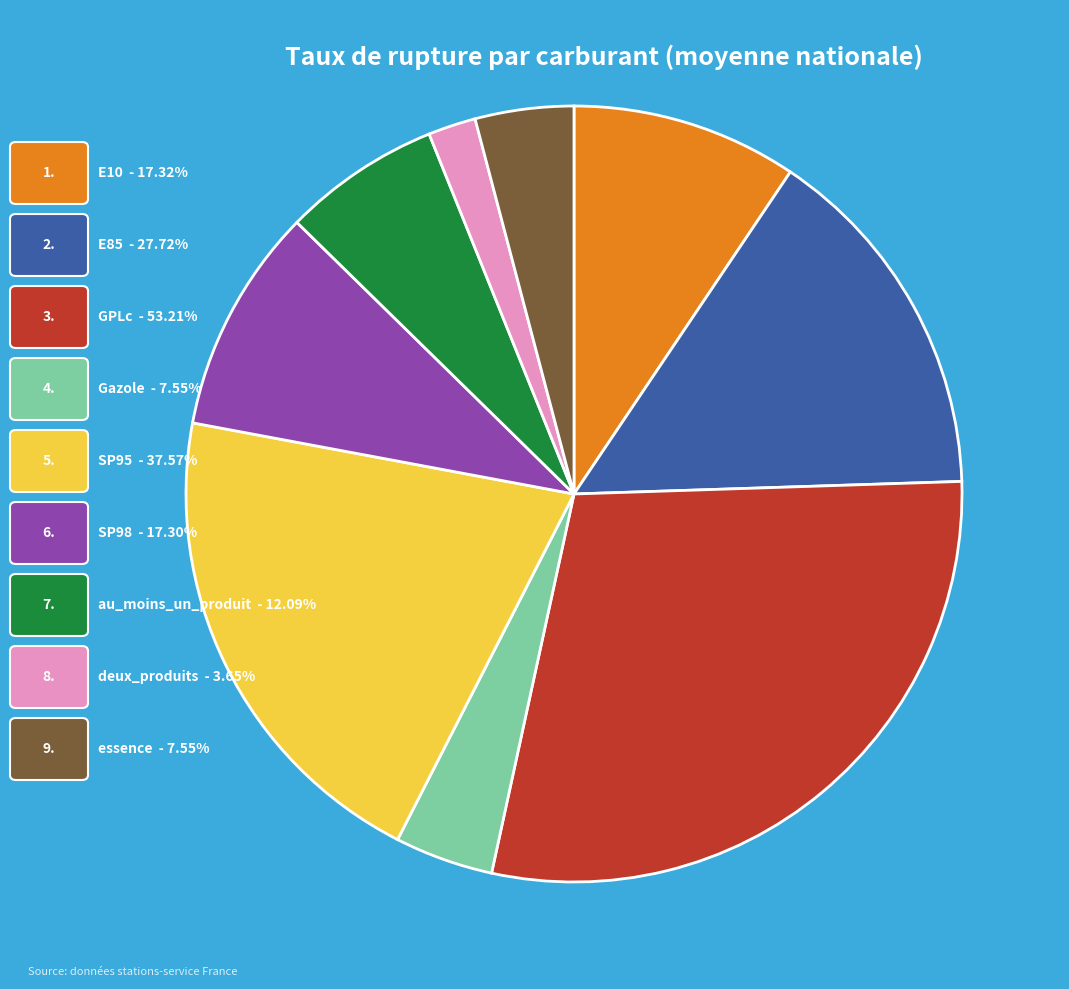

How many slices are in this pie chart?

9